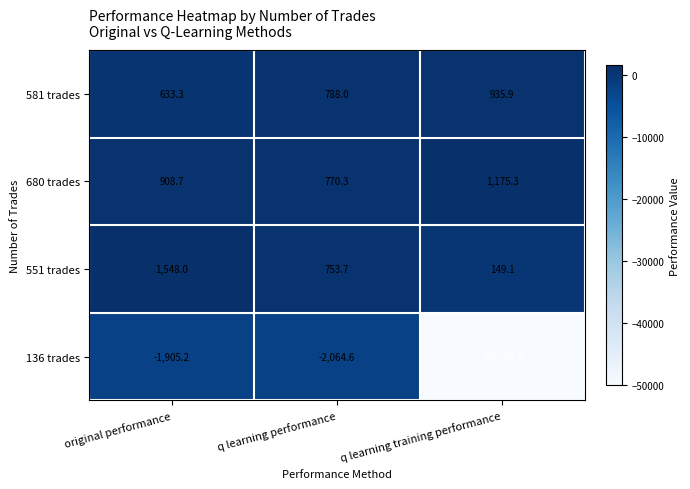

Which series has the widest spread of values?

136 trades